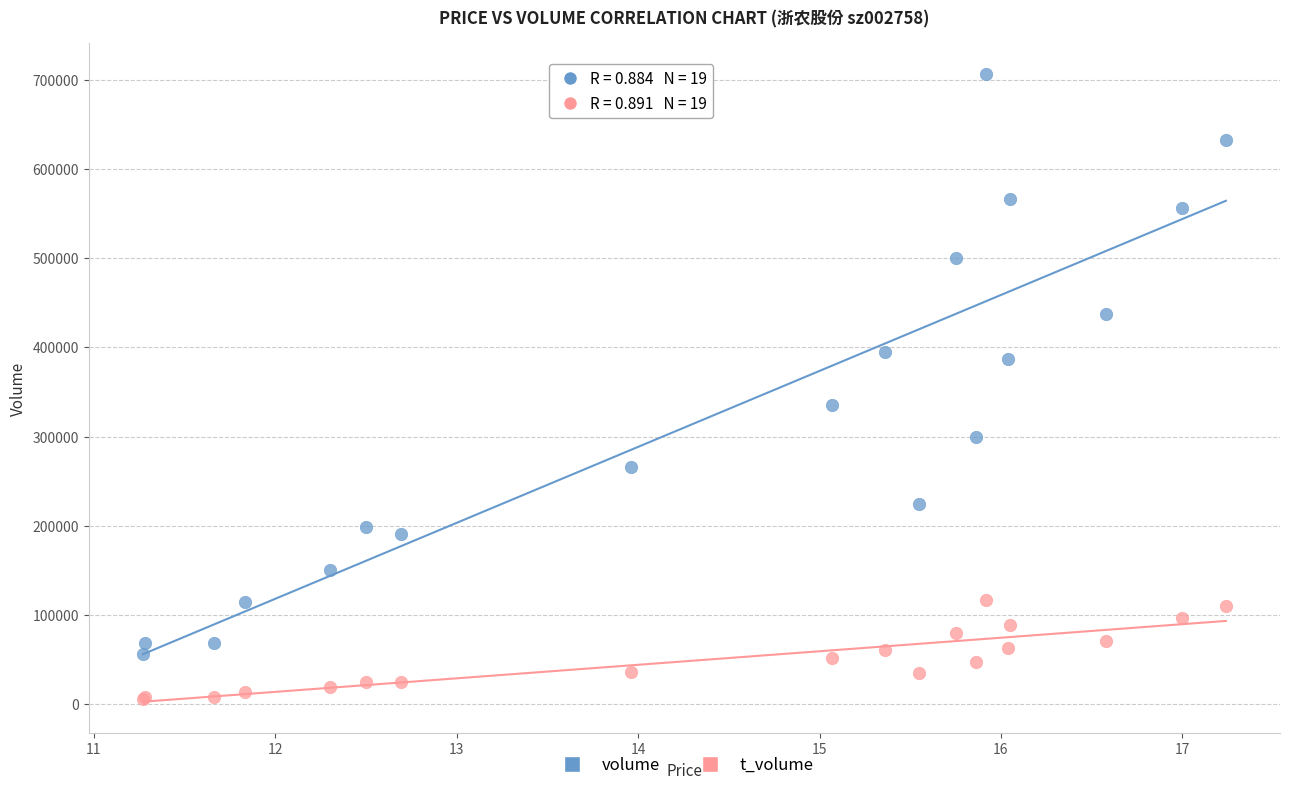

Which series reaches the maximum Y coordinate?

volume